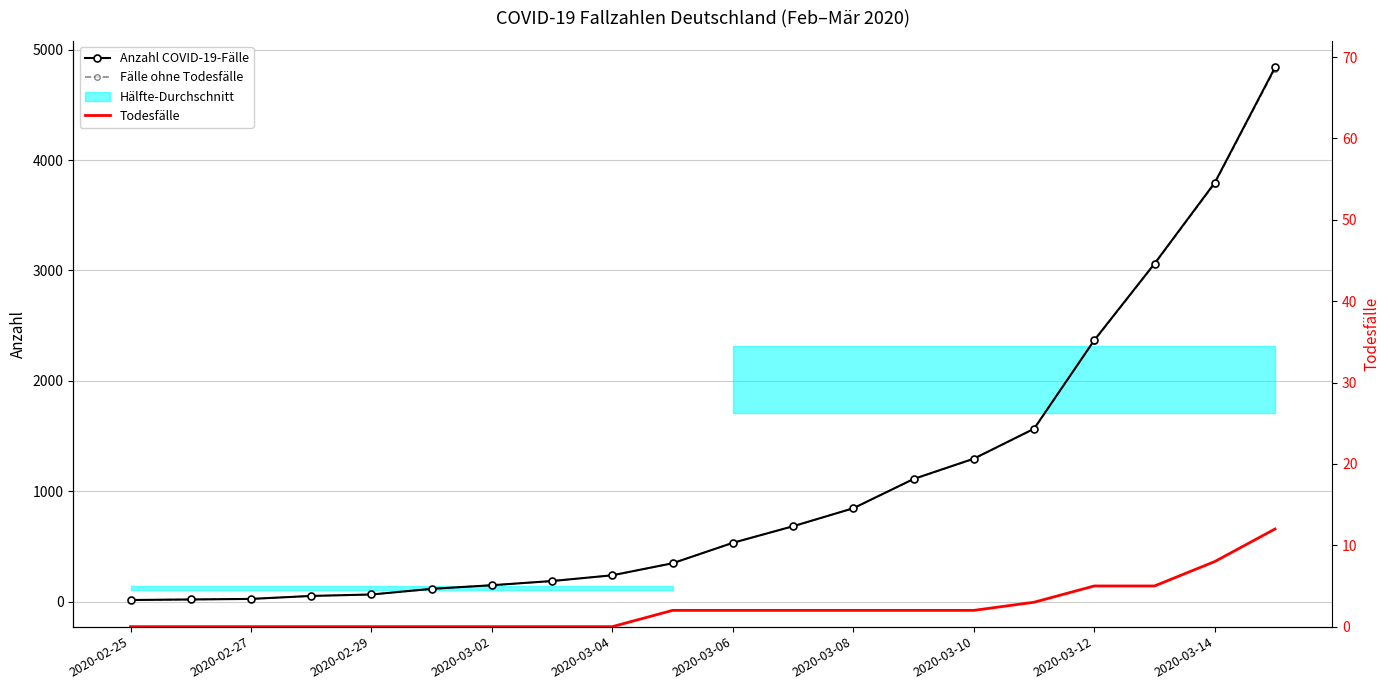

Between 2020-02-29 and 2020-03-10, which series saw the biggest shift?

Anzahl COVID-19-Fälle